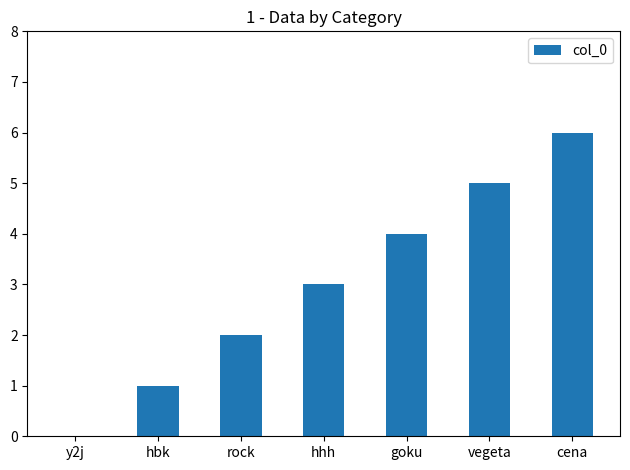

What is the change in value from rock to cena?

+4